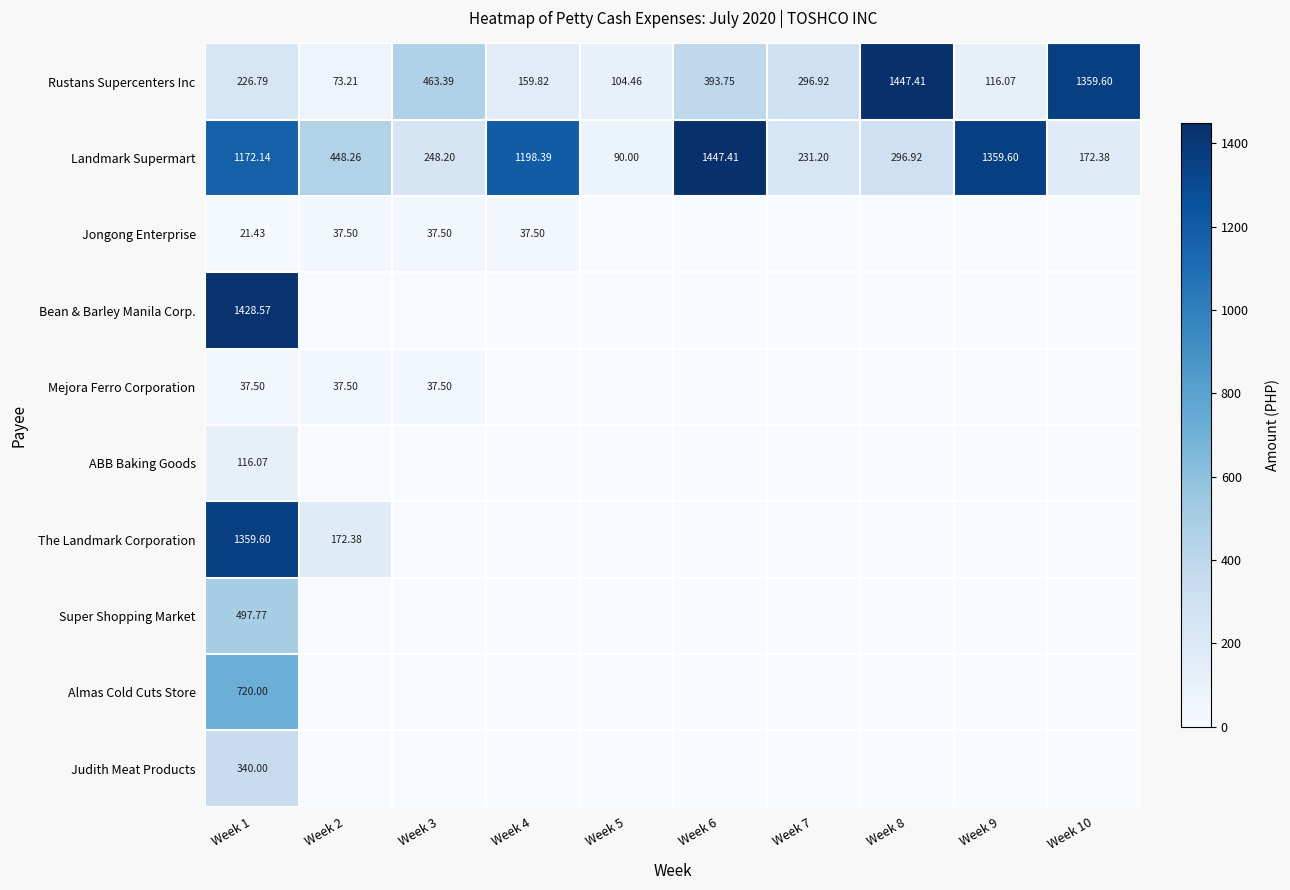

How many data points in Rustans Supercenters Inc are less than 296?

5